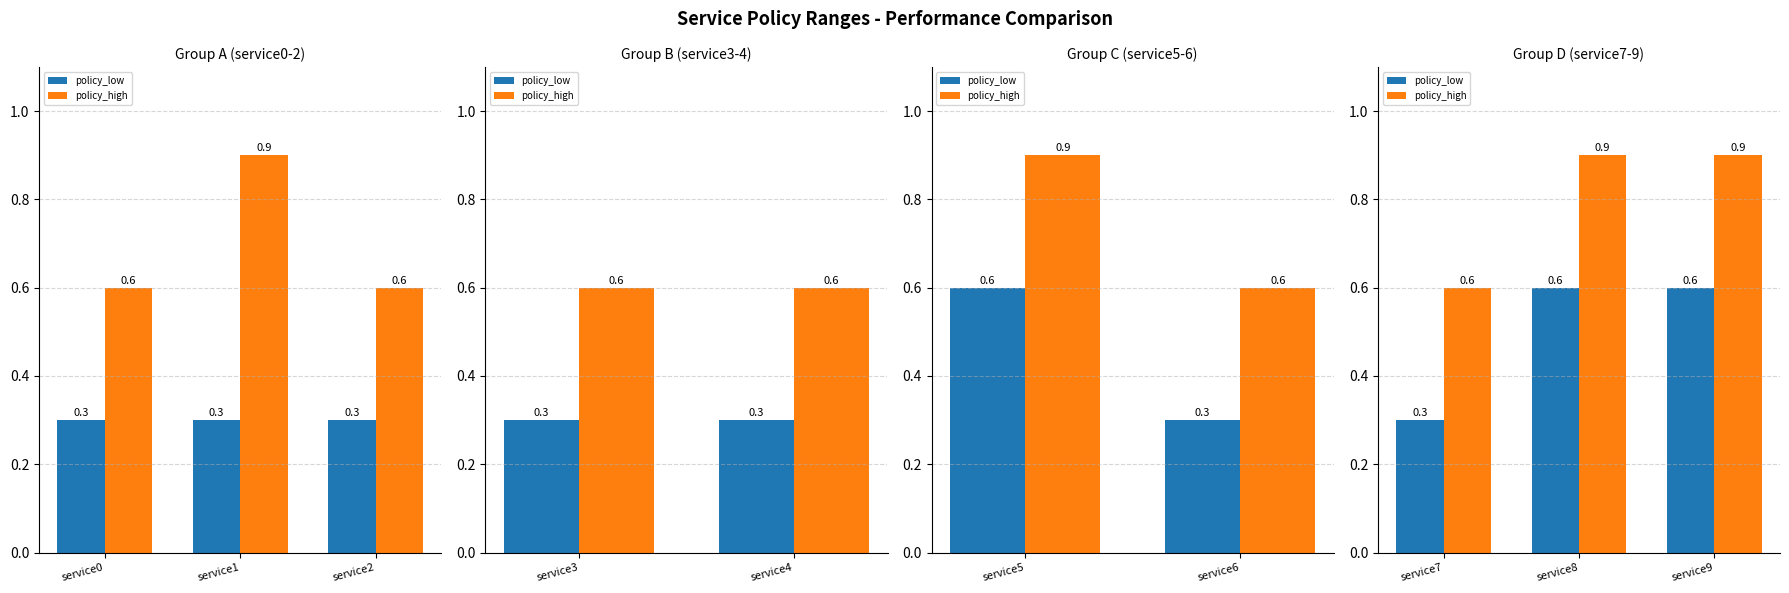

Is the value of policy_high at service9 greater than the value of policy_low at service7?

Yes